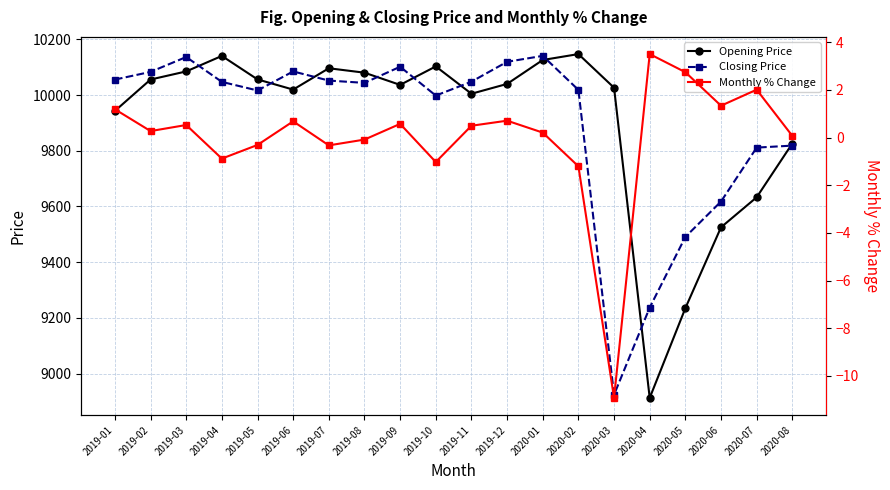

What is the sum of all Monthly % Change values?

-0.4